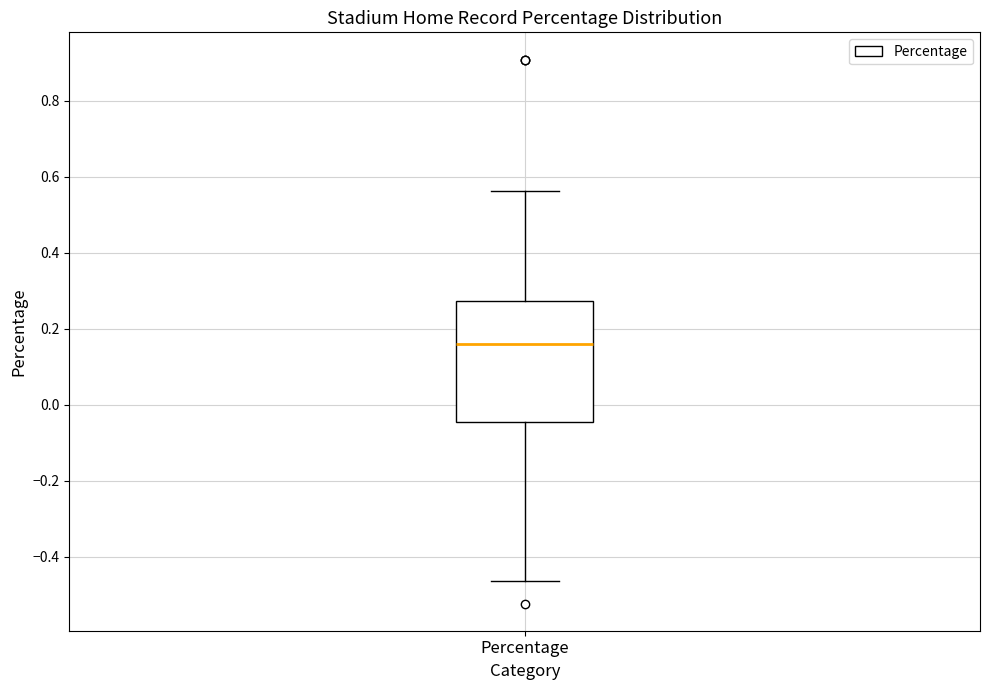

Transcribe this box plot: give where the median line is, the range the box spans, and where the two whiskers end, as read against the y-axis. The values are not printed on the chart, so give them approximately, as read against the axis.

median 0.16, box -0.04 to 0.28, whiskers -0.46 to 0.56